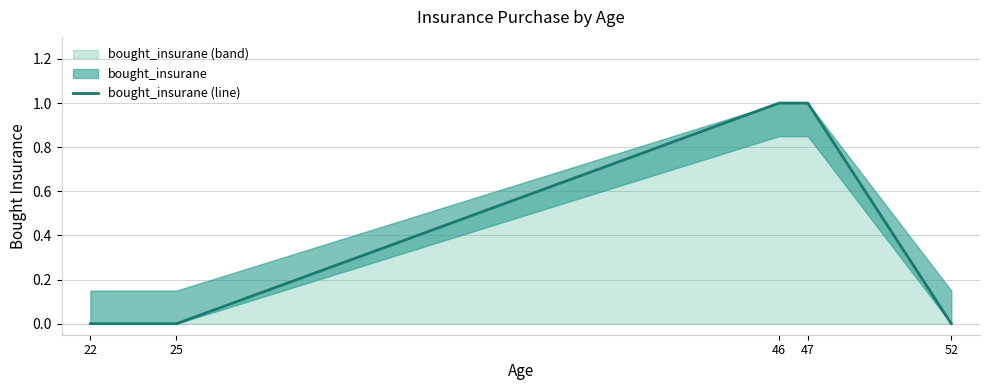

At which category does the chart reach its peak across all series?

46